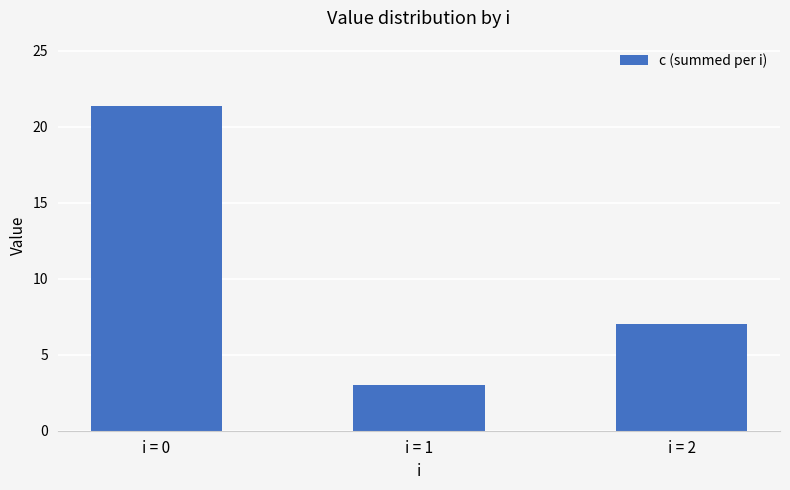

At which label does the data first exceed 7?

i = 0